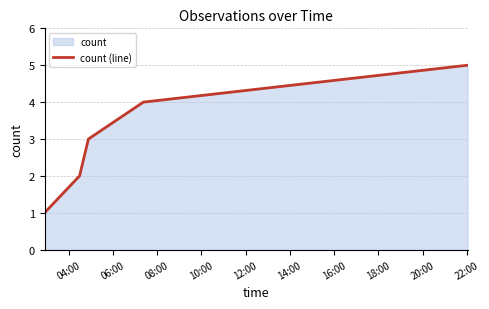

What is the value of the 5th point from the left?

5